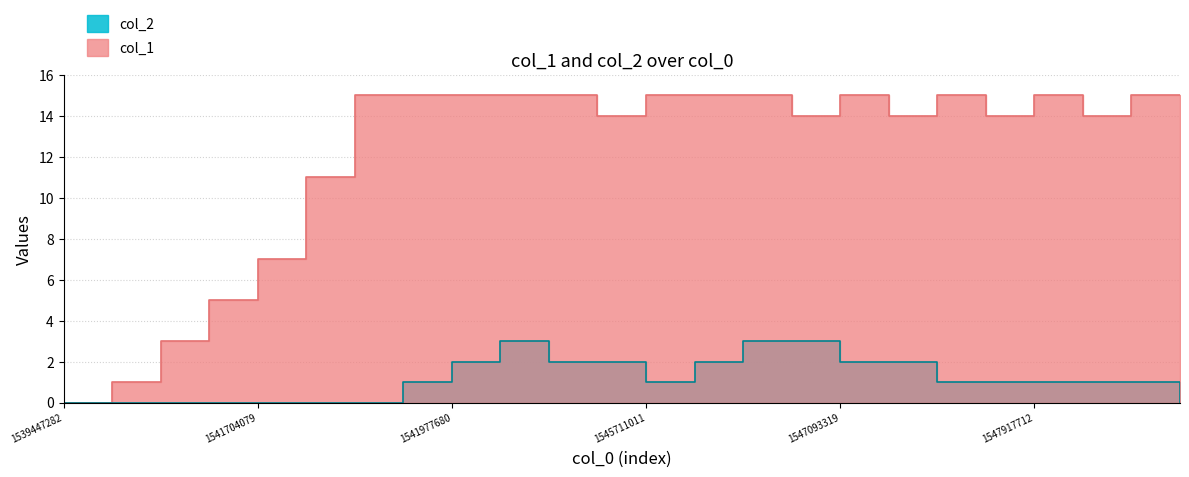

List the series in order of their peak value, highest first.

col_1, col_2